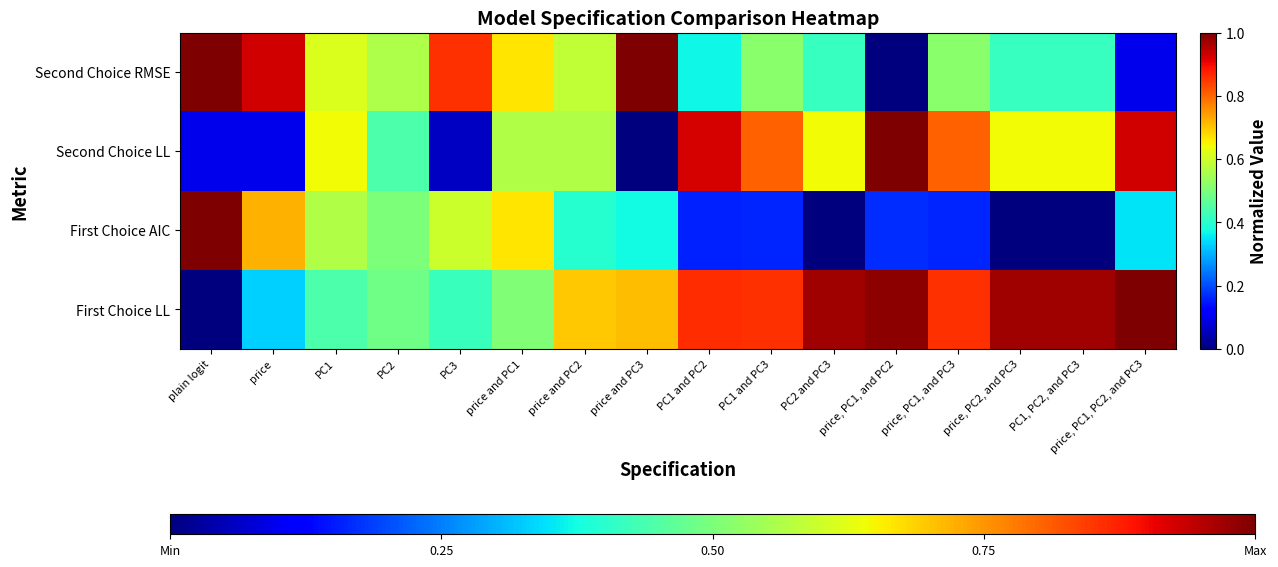

At how many categories does at least one series exceed 0?

16